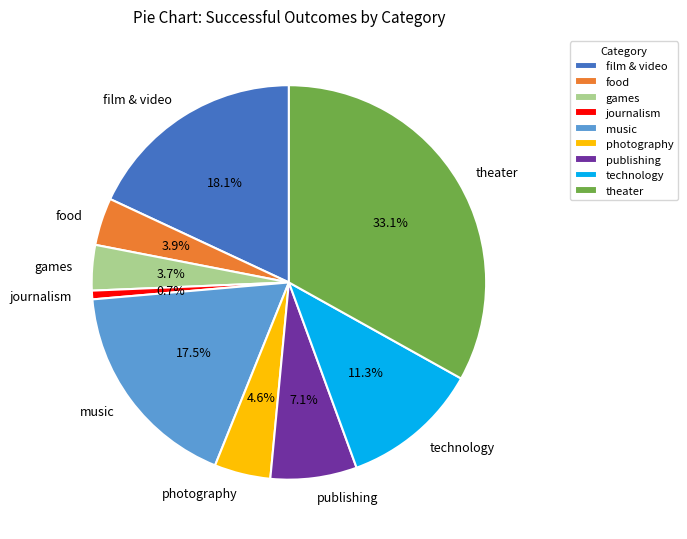

How many segments does this pie chart have?

9